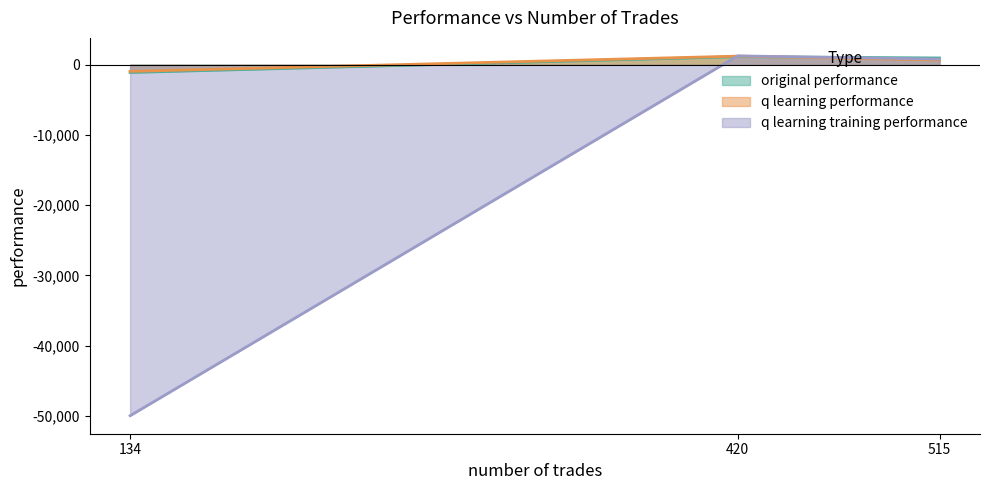

Where is q learning training performance nearest to the value -24370?

515